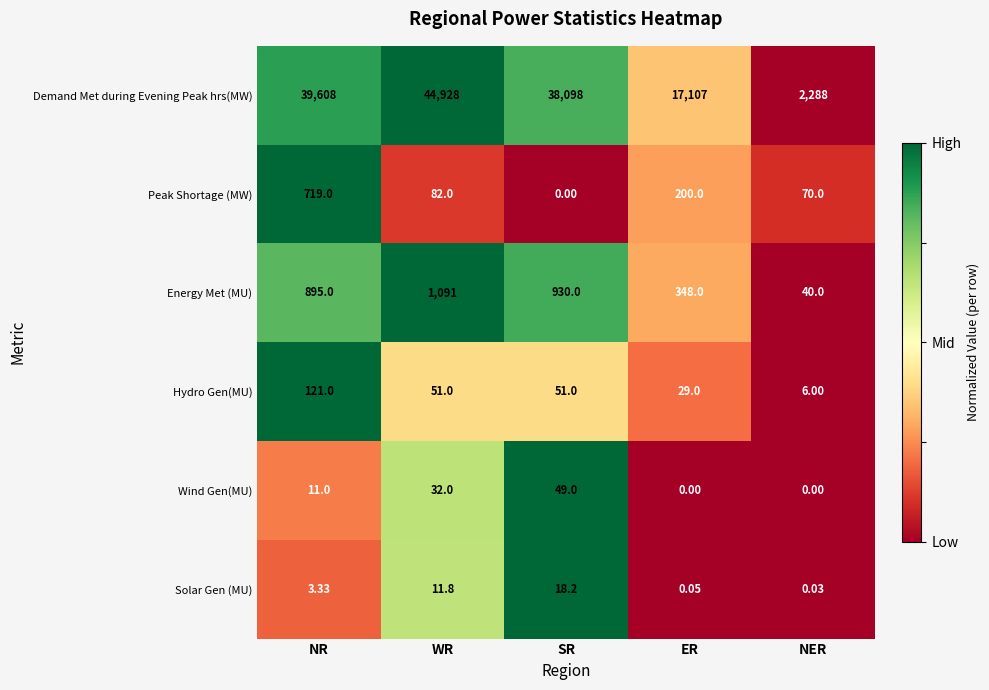

Rank the series at ER from highest to lowest value.

Demand Met during Evening Peak hrs(MW), Energy Met (MU), Peak Shortage (MW), Hydro Gen(MU), Solar Gen (MU), Wind Gen(MU)